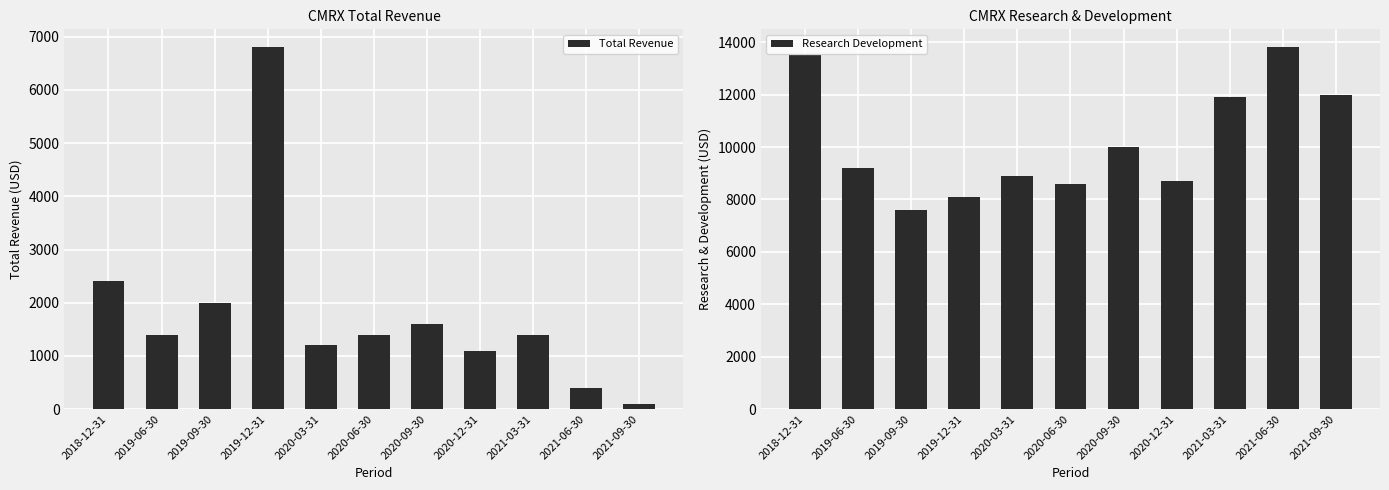

Which label corresponds to the smallest value in the chart?

2021-09-30